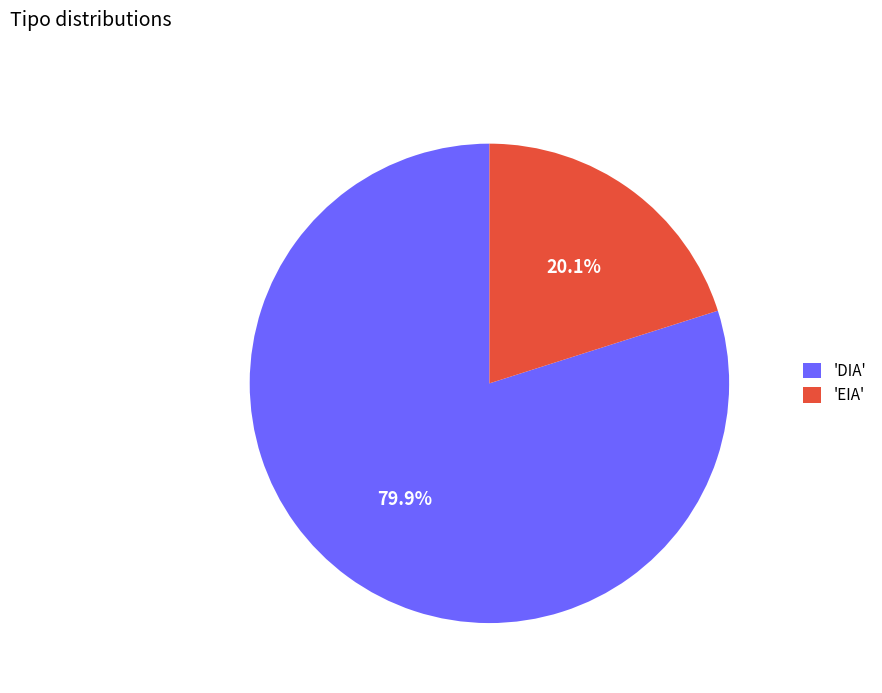

What portion of the pie excludes 'EIA'?

79.9%